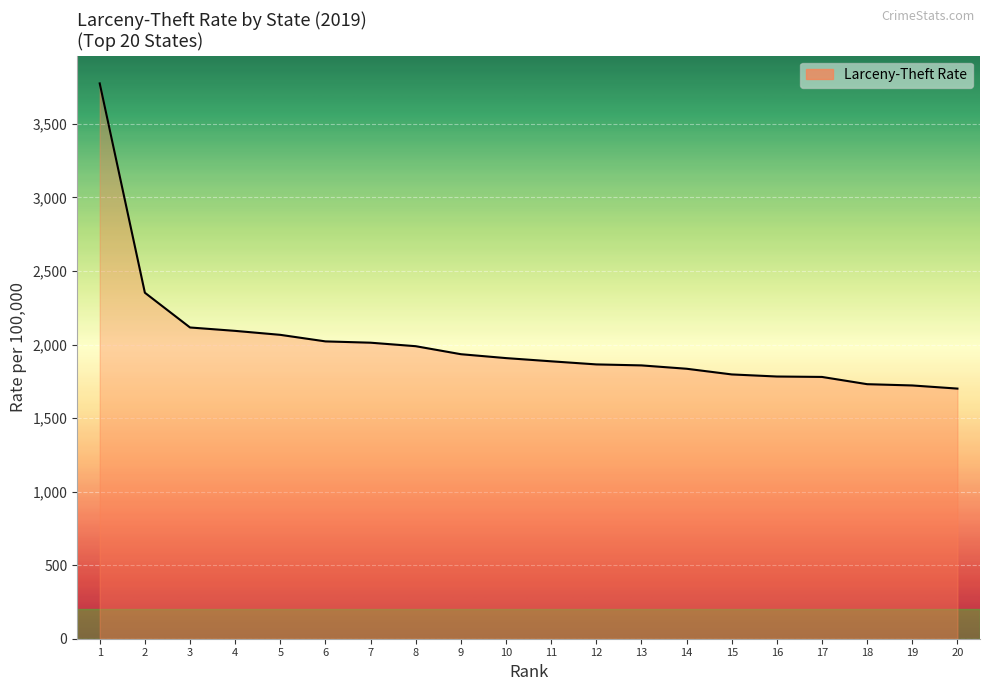

What is the change in value from 7 to 11?

-126.5